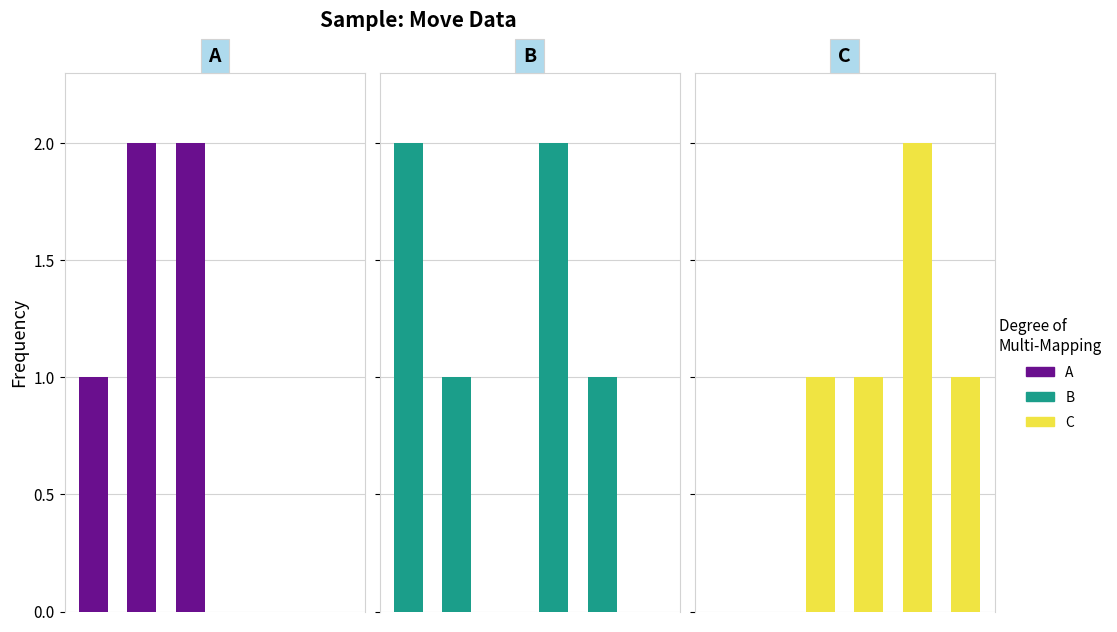

What is the value of the A bar at the 2nd from the left?

2